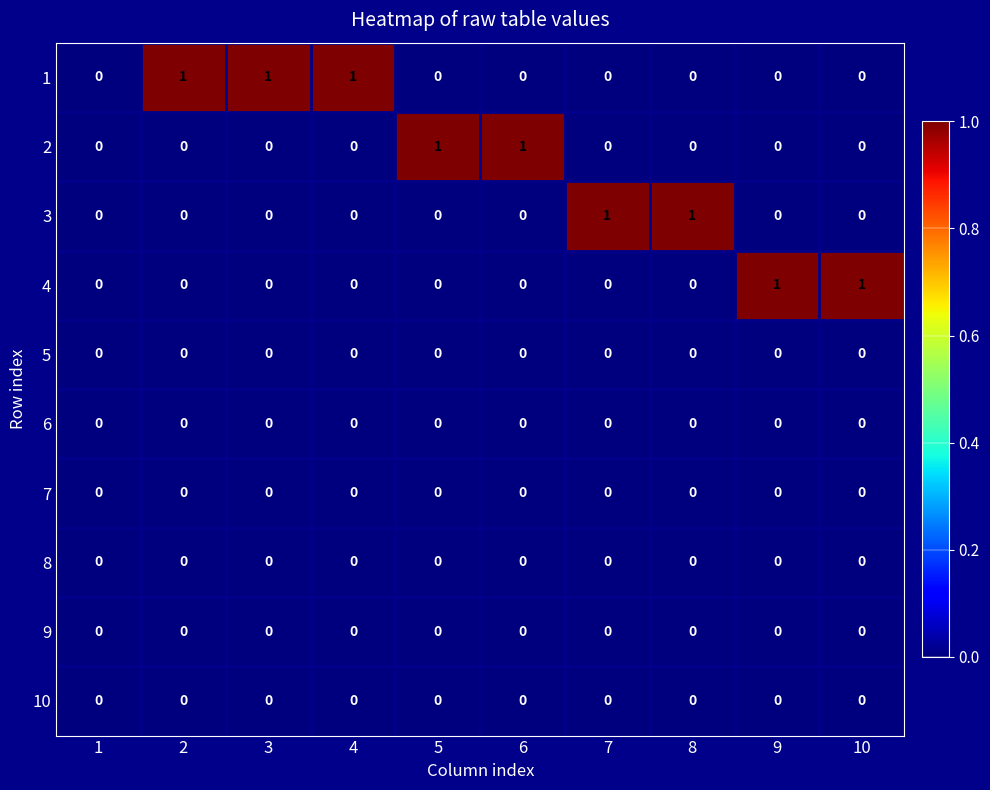

Is it true that 3 equals 1 at 8?

True